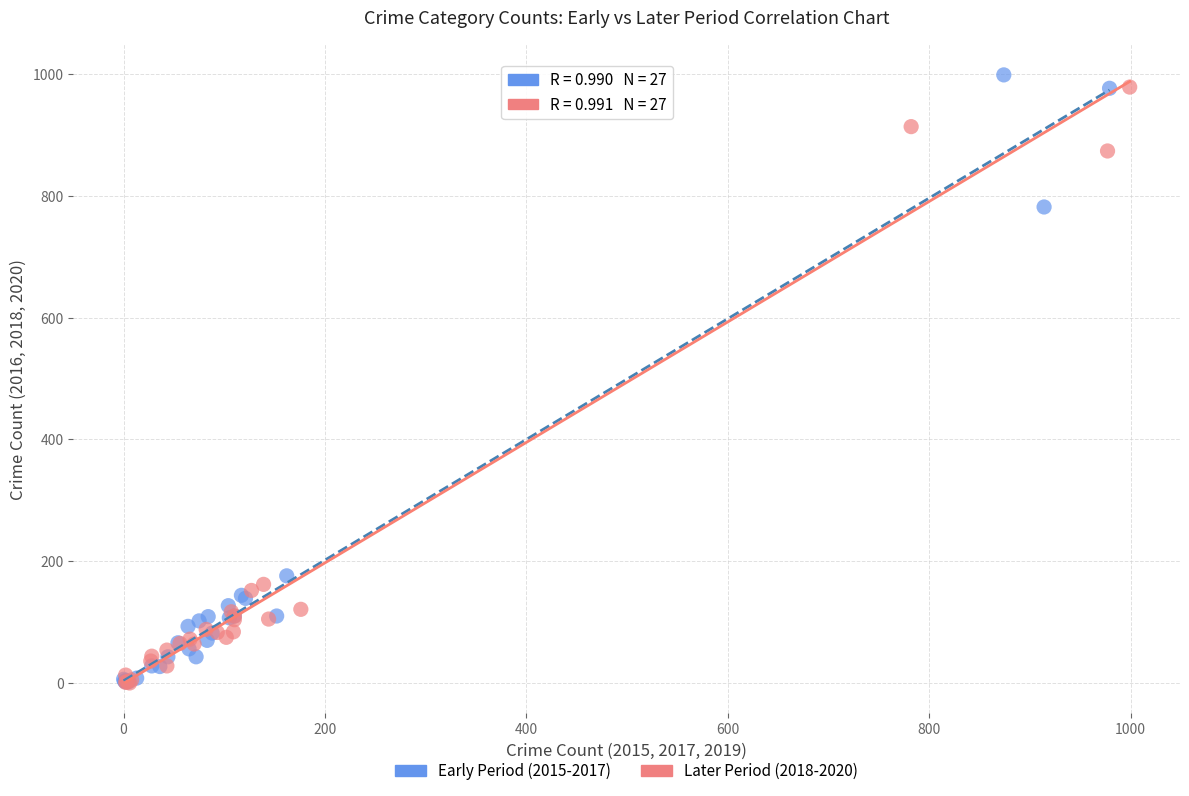

What are all the series names shown in the legend?

Early Period (2015-2017), Later Period (2018-2020)